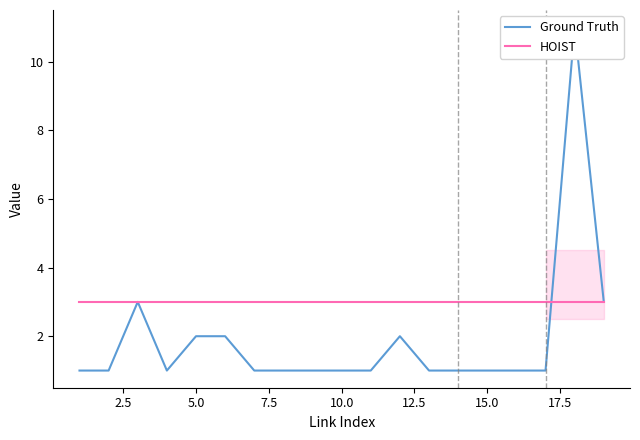

List the series in order of their peak value, lowest first.

HOIST, Ground Truth